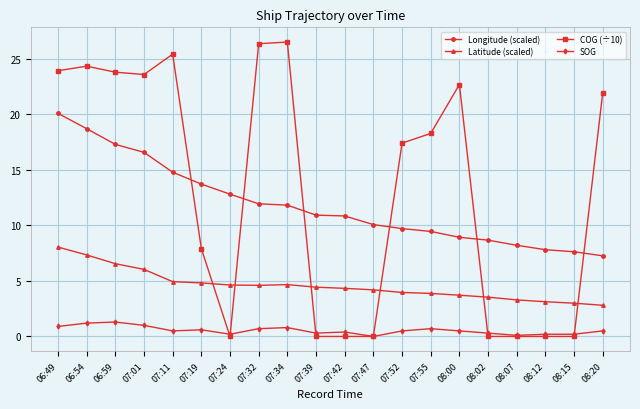

What is the greatest value displayed?

26.5